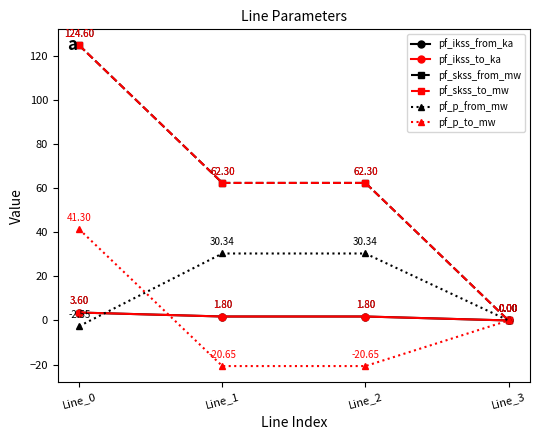

At which category does the chart reach its minimum across all series?

Line_1